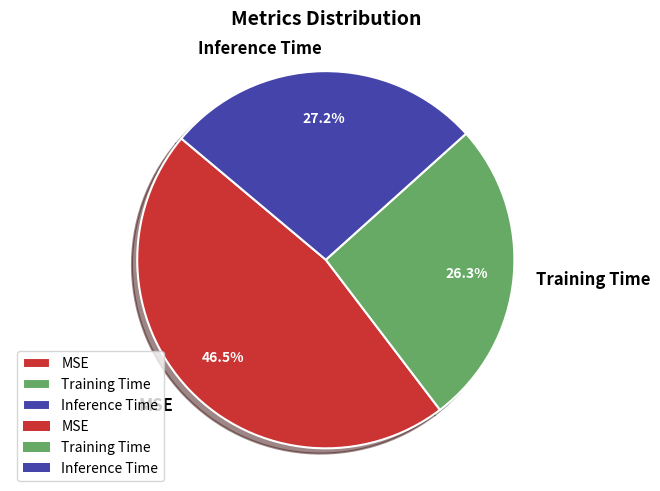

Count the number of slices in the pie.

3